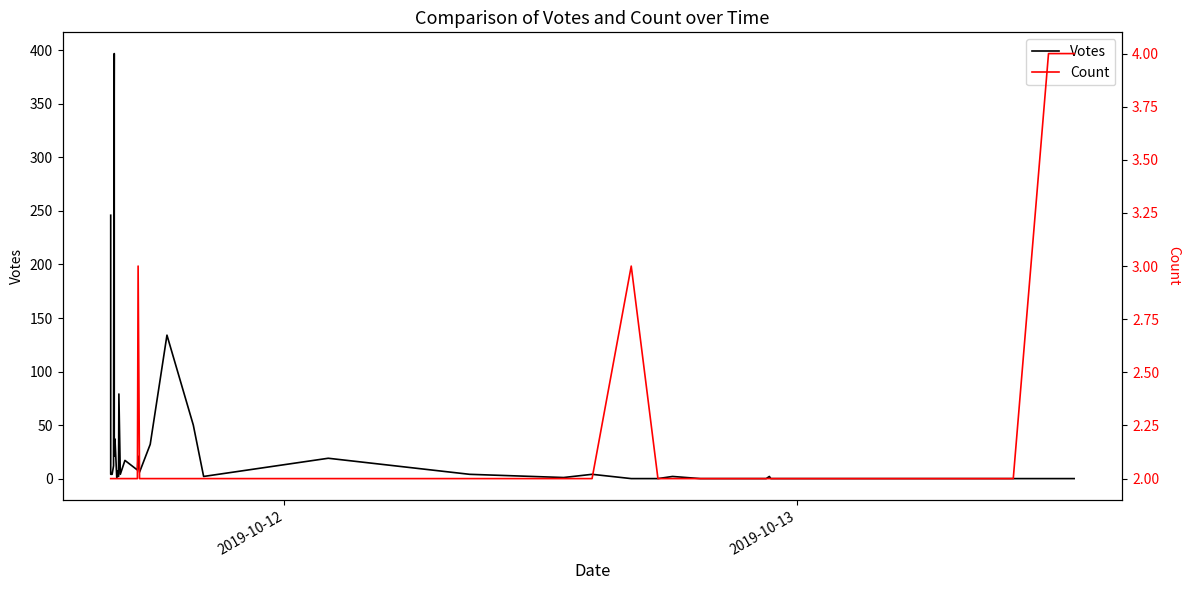

How many categories are shown in the chart?

40